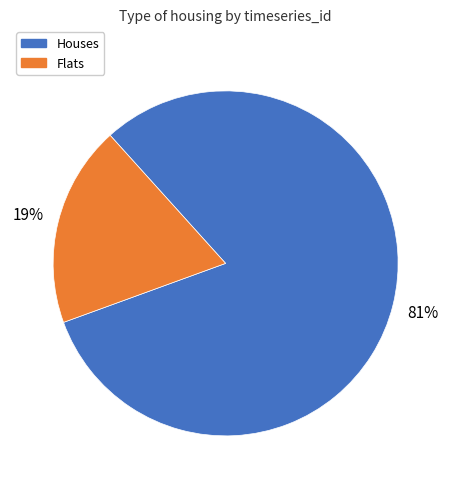

Is there any slice that represents more than half of the pie?

Yes